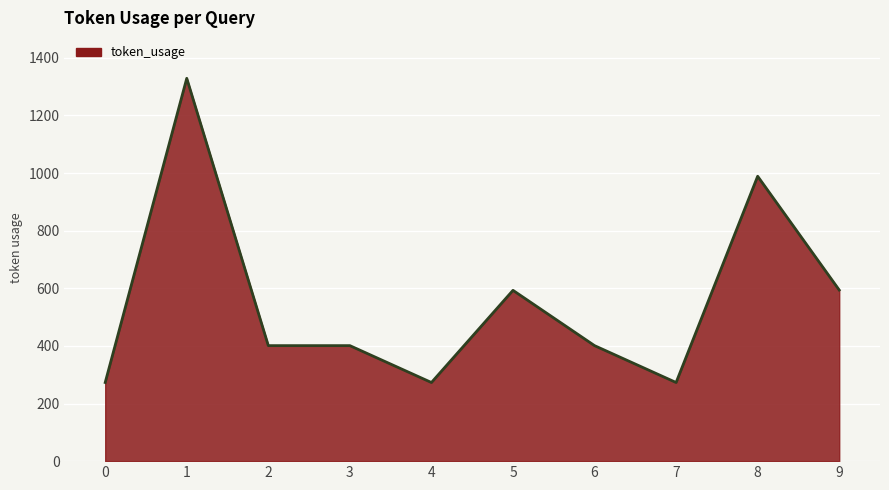

What is the change in value from 6 to 9?

+193